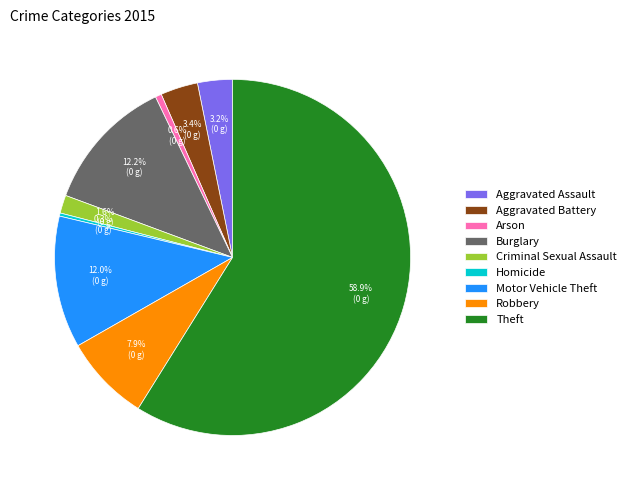

To the nearest percent, what percentage of the pie is Robbery?

8%